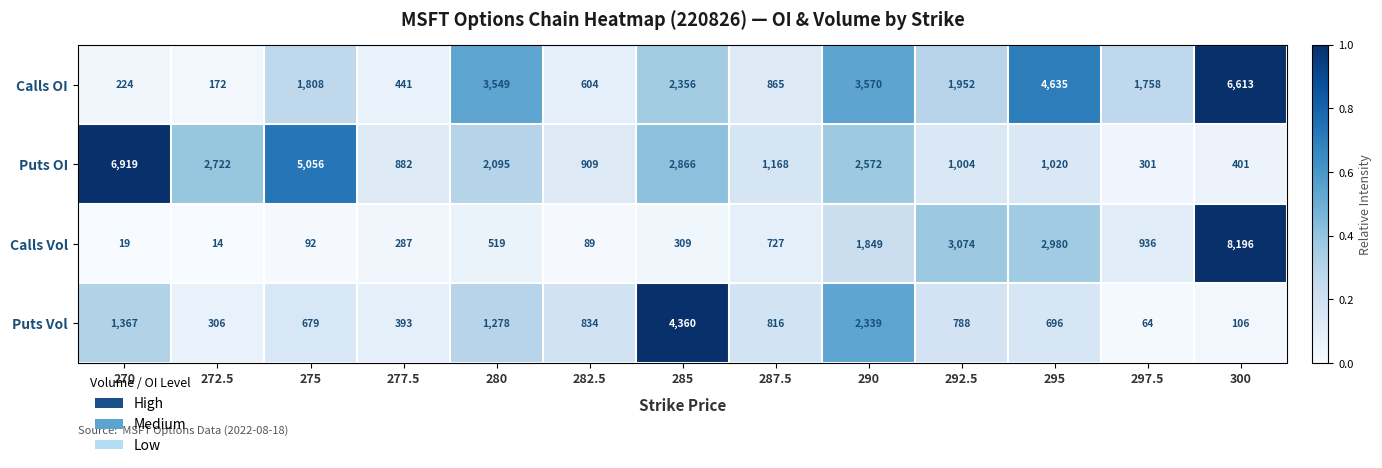

What is the maximum value shown in the chart?

8196